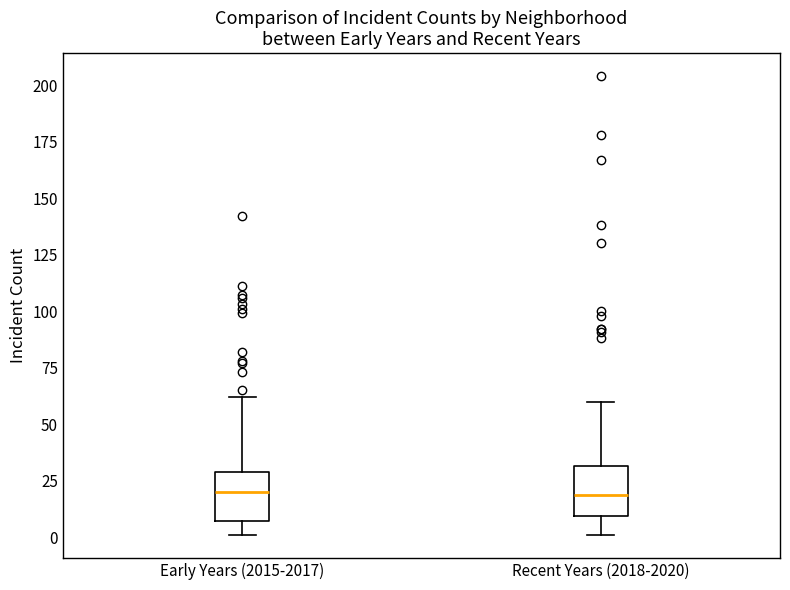

Reading left to right, read every box against the y-axis: the position of its median line, the range the box covers, and the ends of its whiskers. The values are not printed on the chart, so give them approximately, as read against the axis.

Early Years (2015-2017): median 20, box 5 to 30, whiskers 0 to 60
Recent Years (2018-2020): median 20, box 10 to 30, whiskers 0 to 60